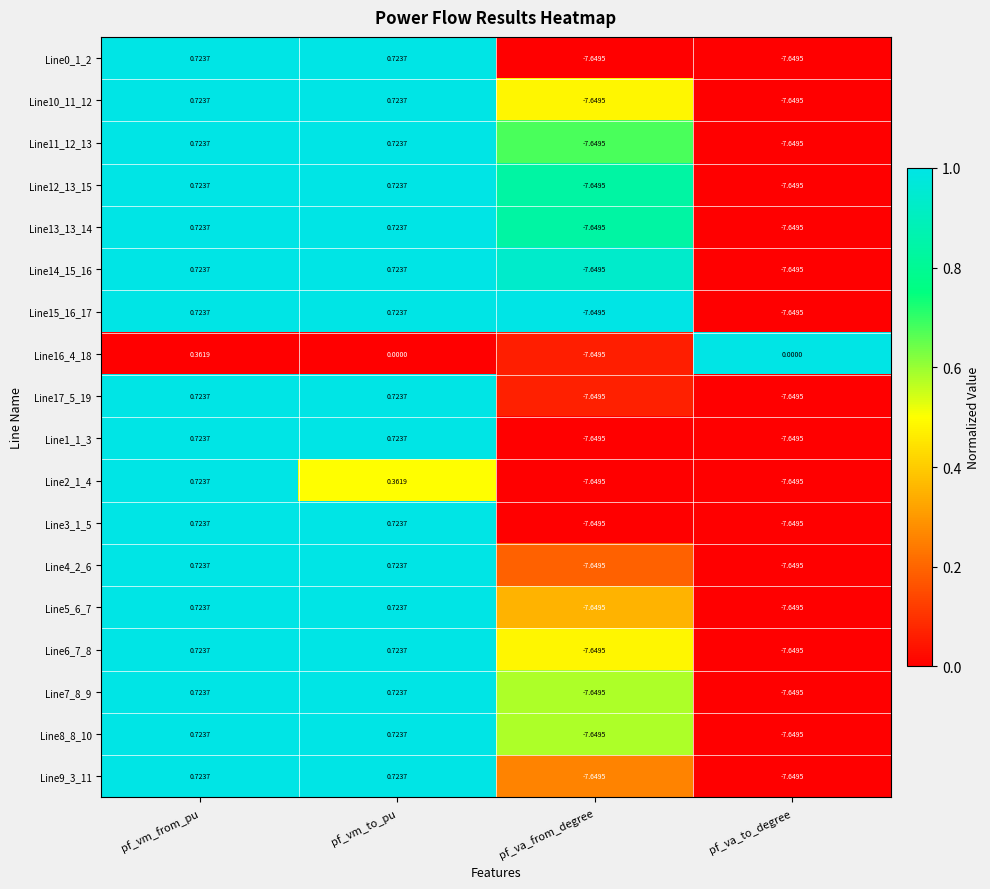

Where does the Line9_3_11 series first go above 0?

pf_vm_from_pu